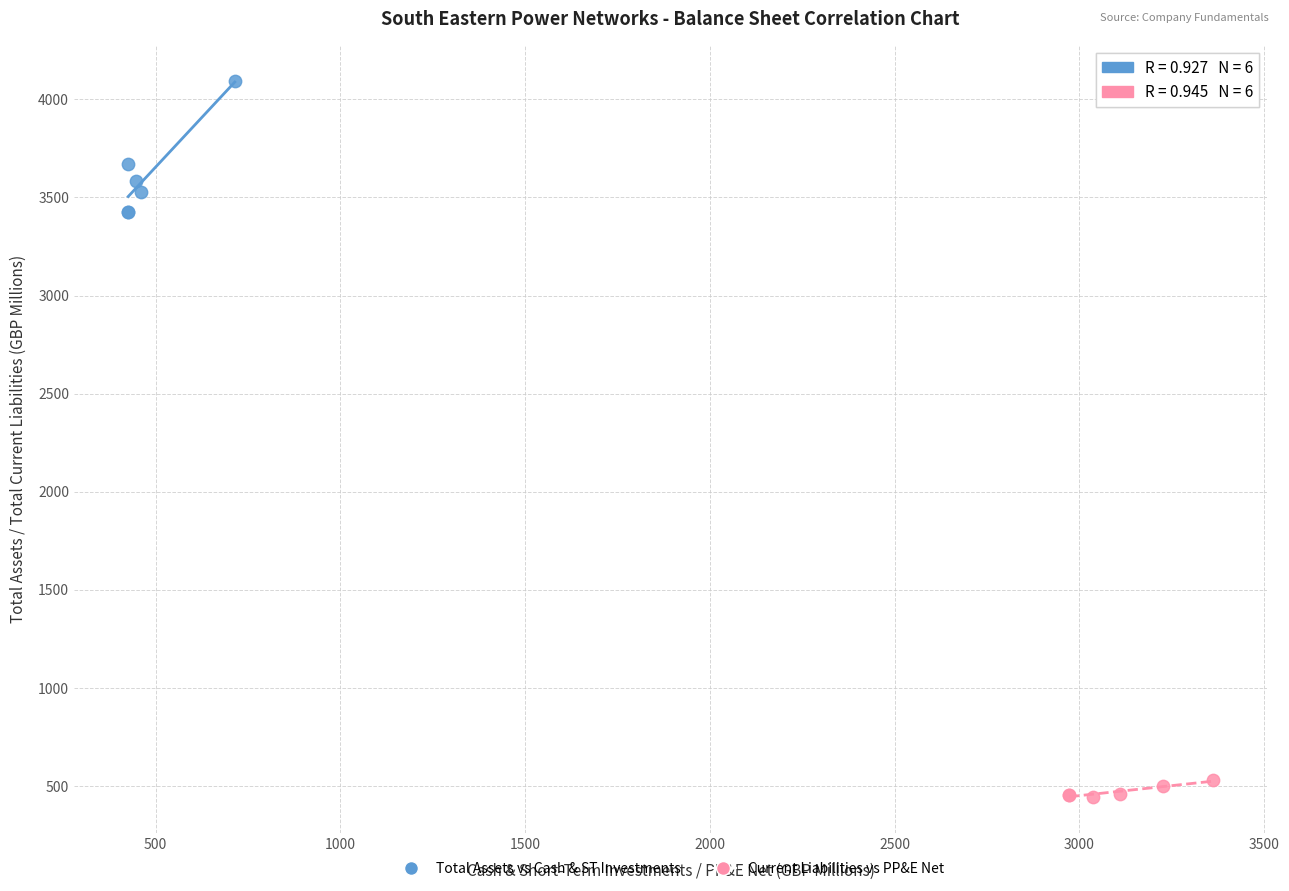

What are all the series names shown in the legend?

Total Assets vs Cash & ST Investments, Current Liabilities vs PP&E Net